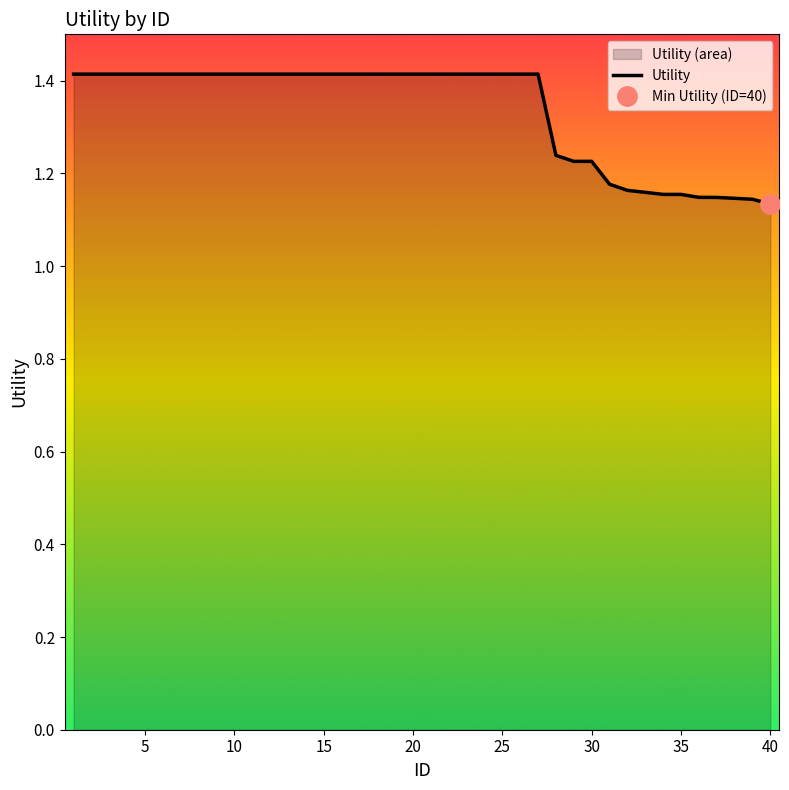

Reading left to right, what are all the values shown in this chart?

1.4	1.4	1.4	1.4	1.4	1.4	1.4	1.4	1.4	1.4	1.4	1.4	1.4	1.4	1.4	1.4	1.4	1.4	1.4	1.4	1.4	1.4	1.4	1.4	1.4	1.4	1.4	1.2	1.2	1.2	1.2	1.2	1.2	1.2	1.2	1.1	1.1	1.1	1.1	1.1